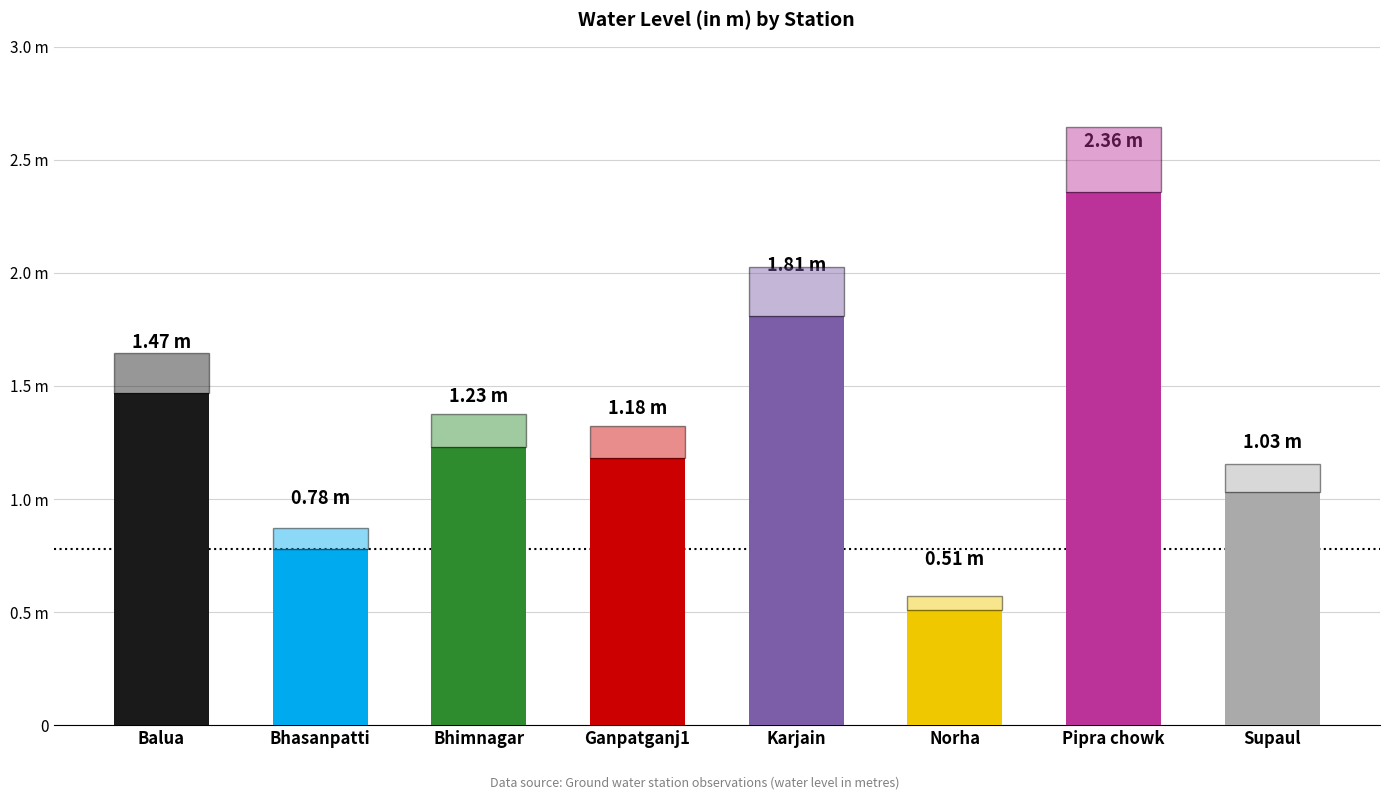

Where is the data nearest to the value 1?

Supaul